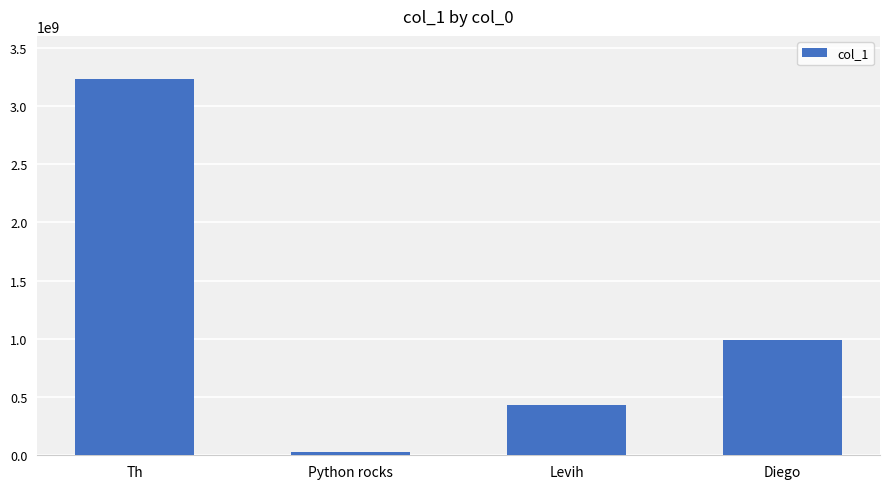

The value at Diego is 1769782585. True or false?

False